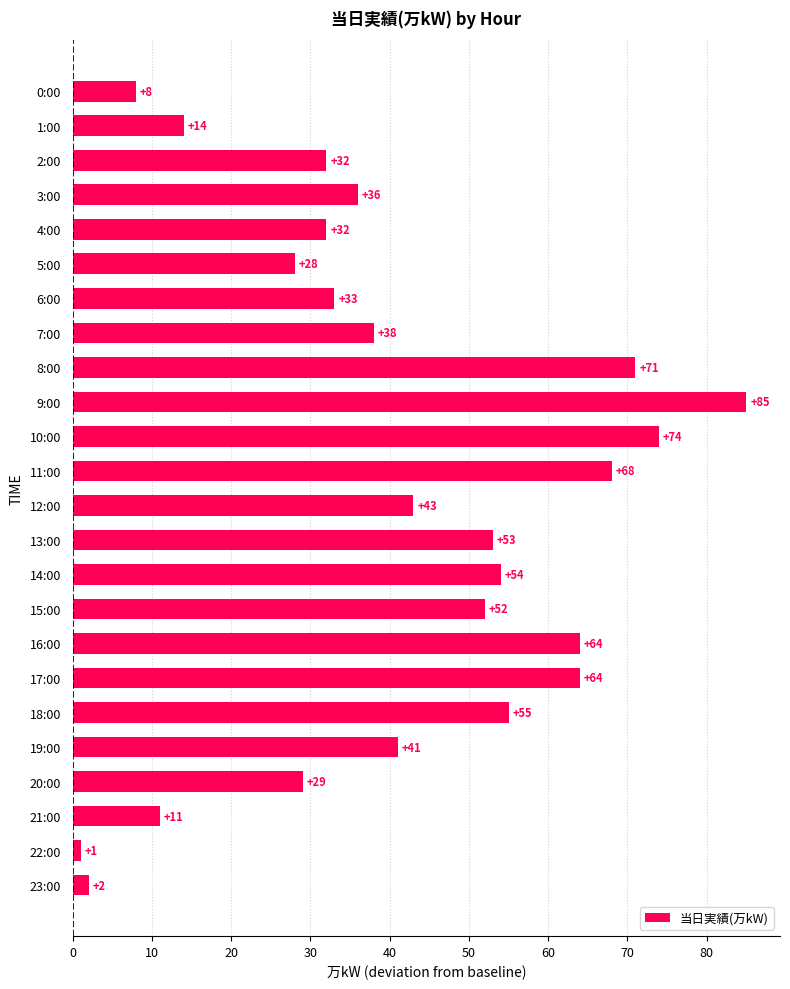

The chart shows a value of 54 at 14:00. True or false?

True